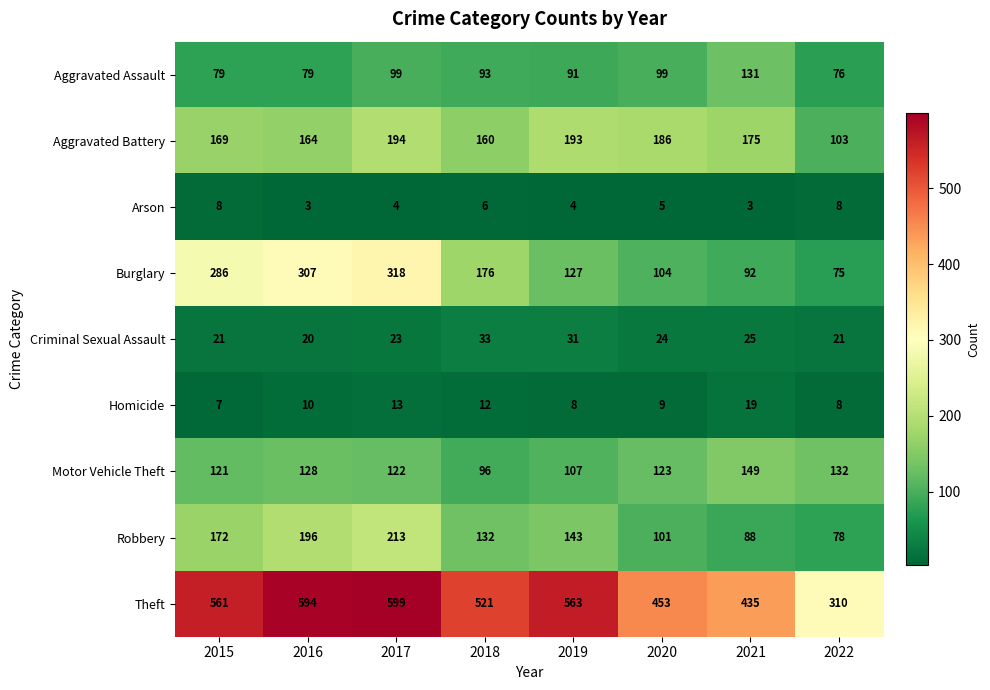

What is the lowest value of the Motor Vehicle Theft series?

96